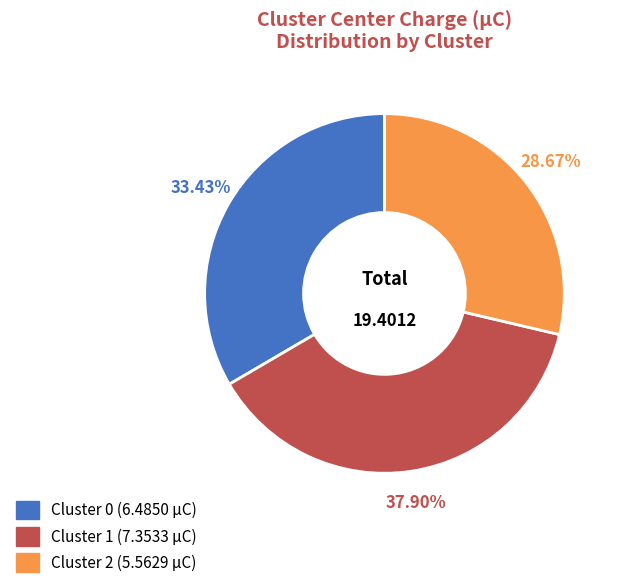

Which category has the biggest portion of the pie?

Cluster 1